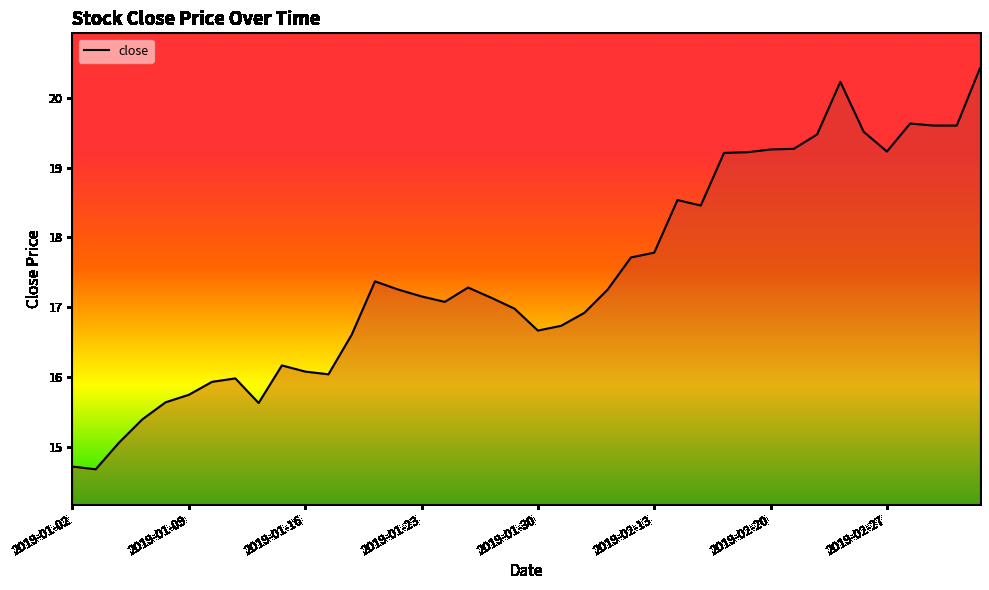

What is the difference between the maximum and minimum values?

5.8